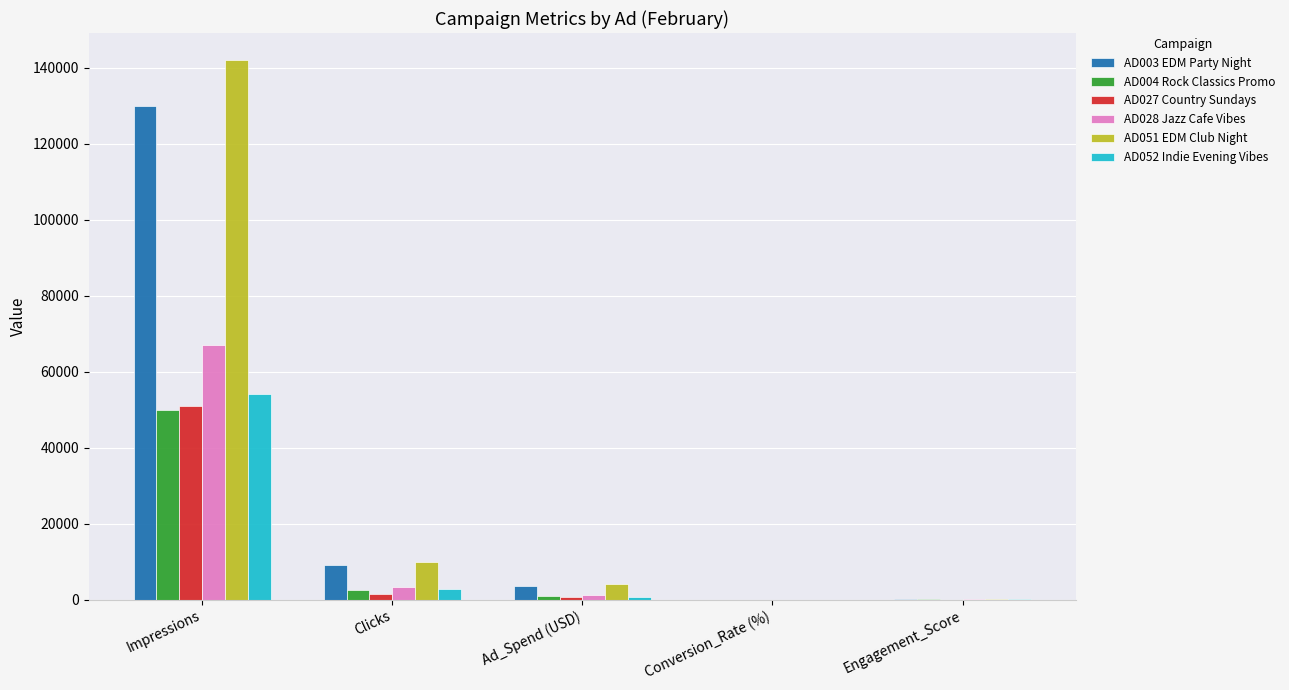

True or false: AD027 Country Sundays has a value of 33.0 at Engagement_Score.

True